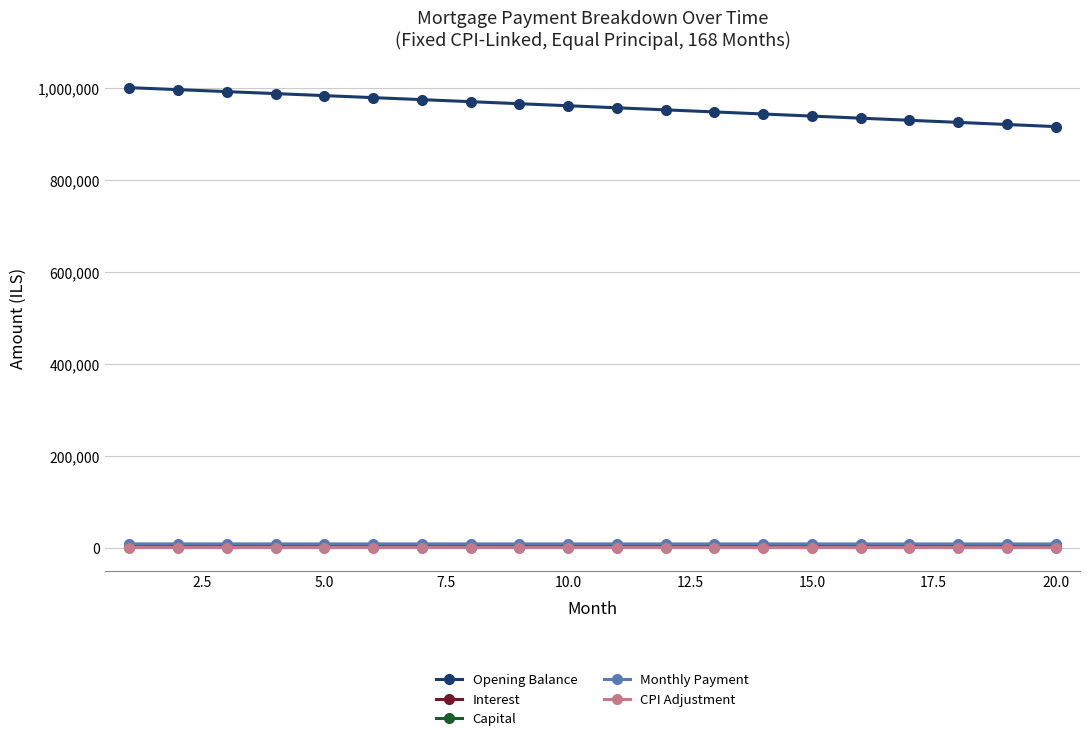

True or false: Opening Balance and Monthly Payment intersect in this chart.

False